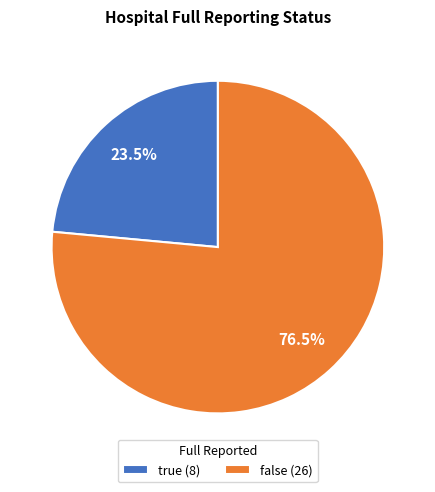

Does false (26) account for over 50% of the chart?

Yes